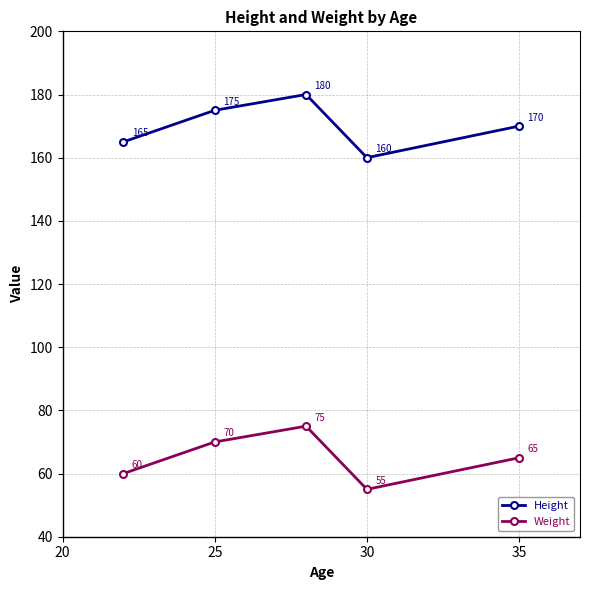

How many interior local peaks does the Height series have?

1